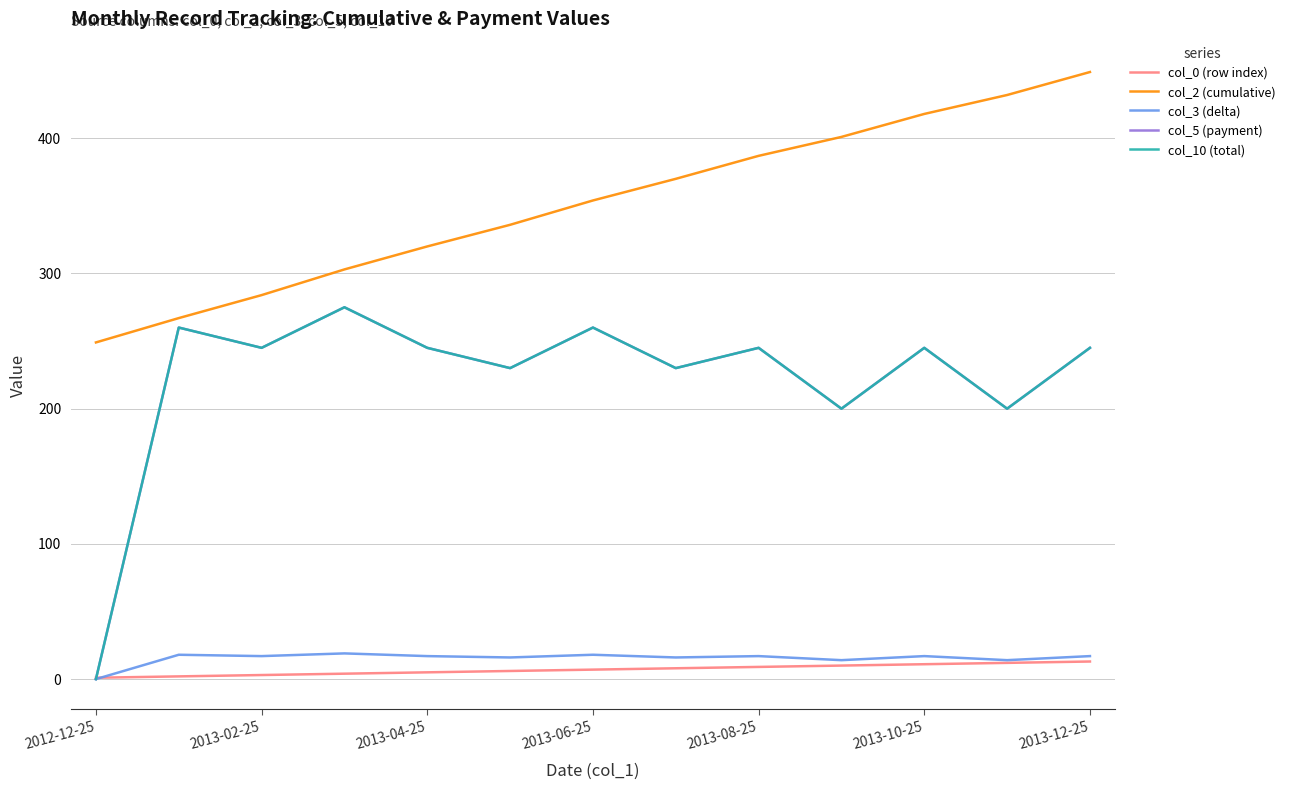

Does the chart have visible grid lines?

Yes